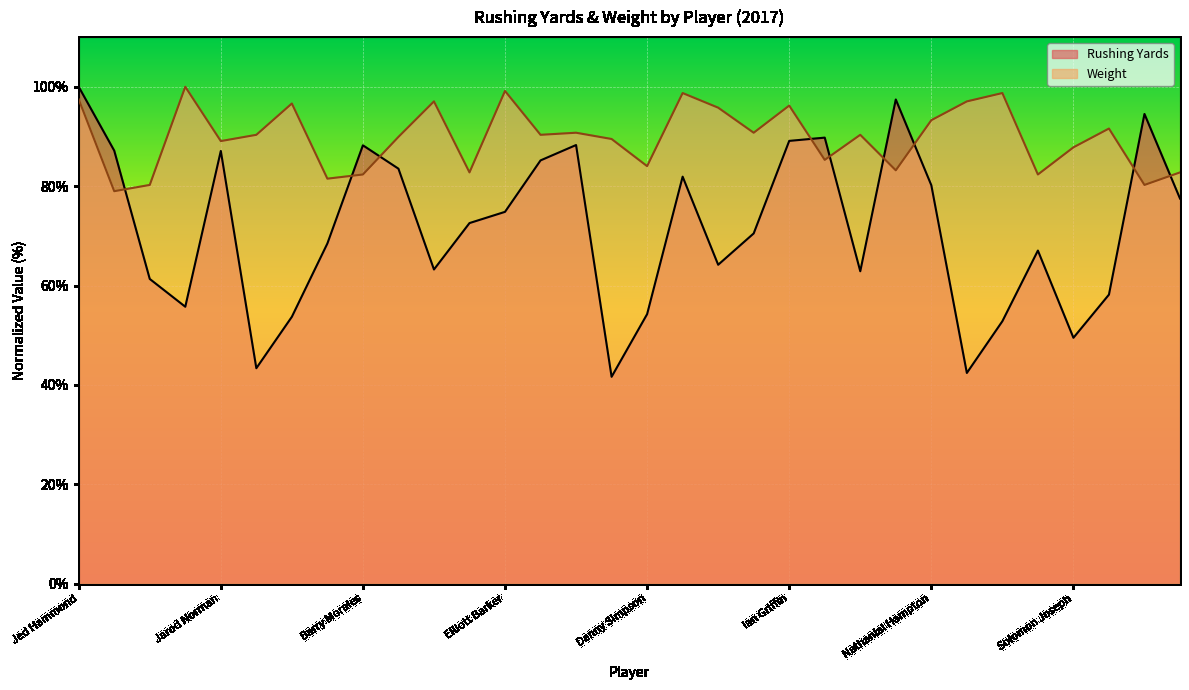

Count the number of data series in this chart.

2